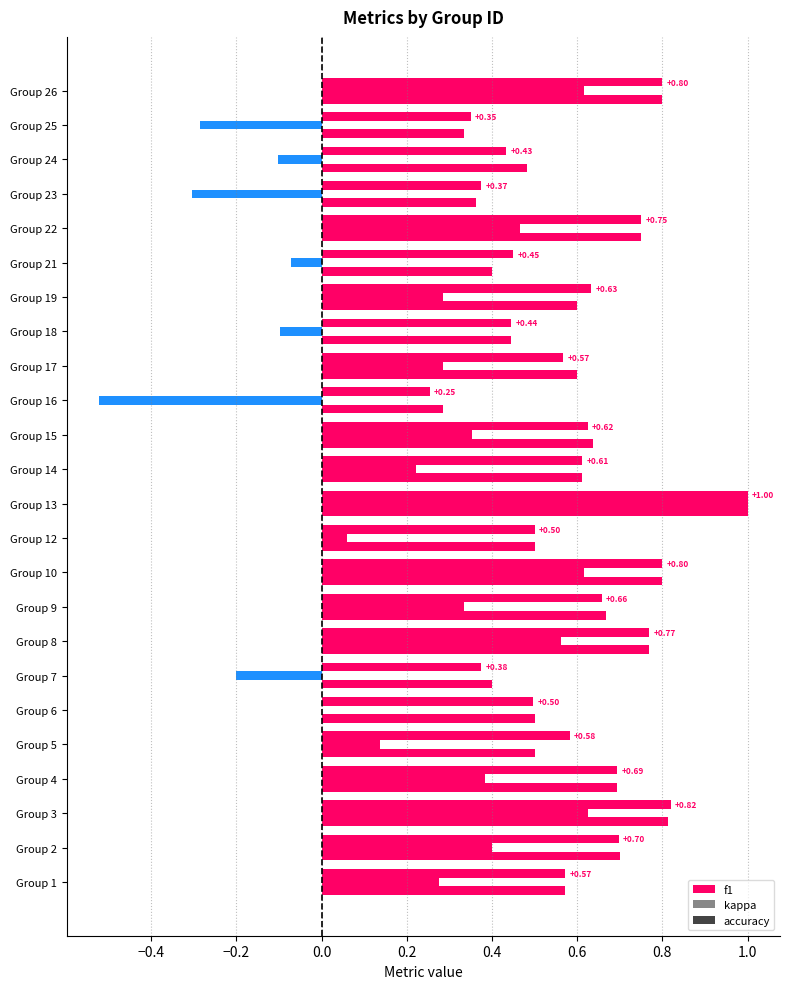

How many series are shown in this chart?

3